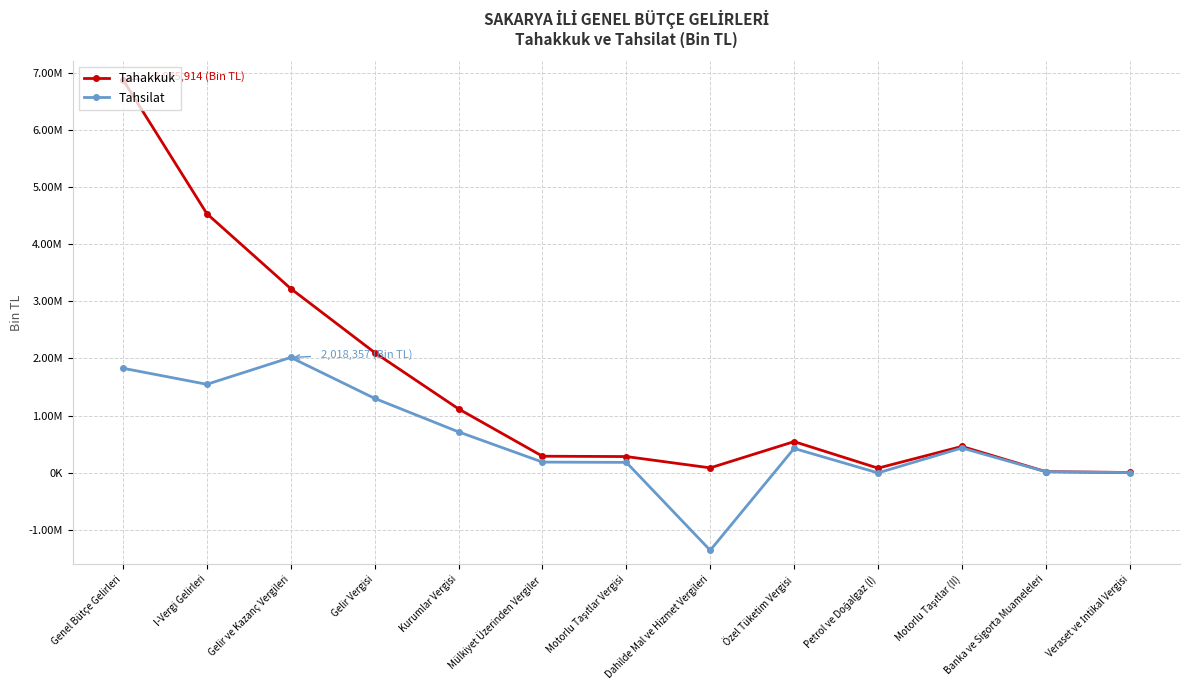

What are all the series names shown in the legend?

Tahakkuk, Tahsilat